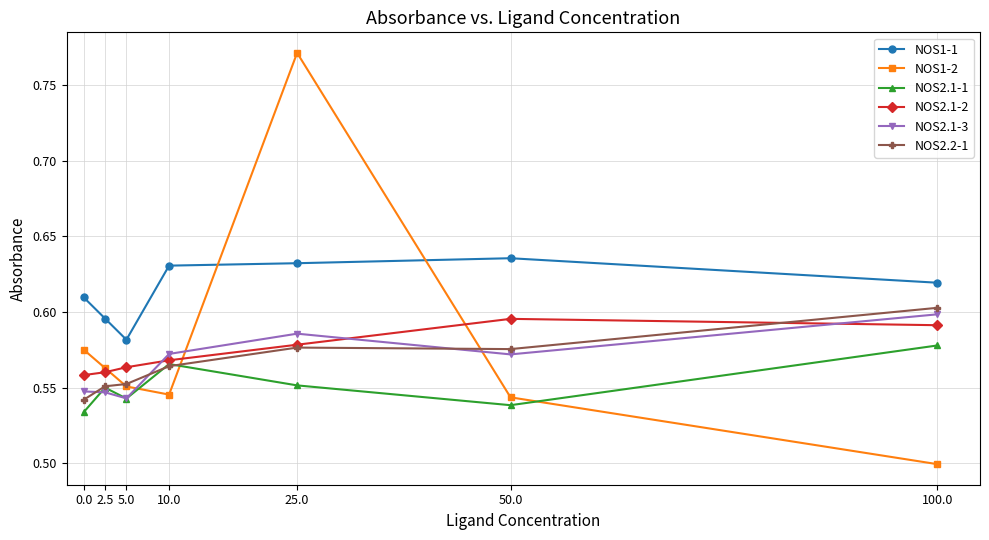

In NOS2.1-3, how many points are lower than both neighbors (excluding endpoints)?

2